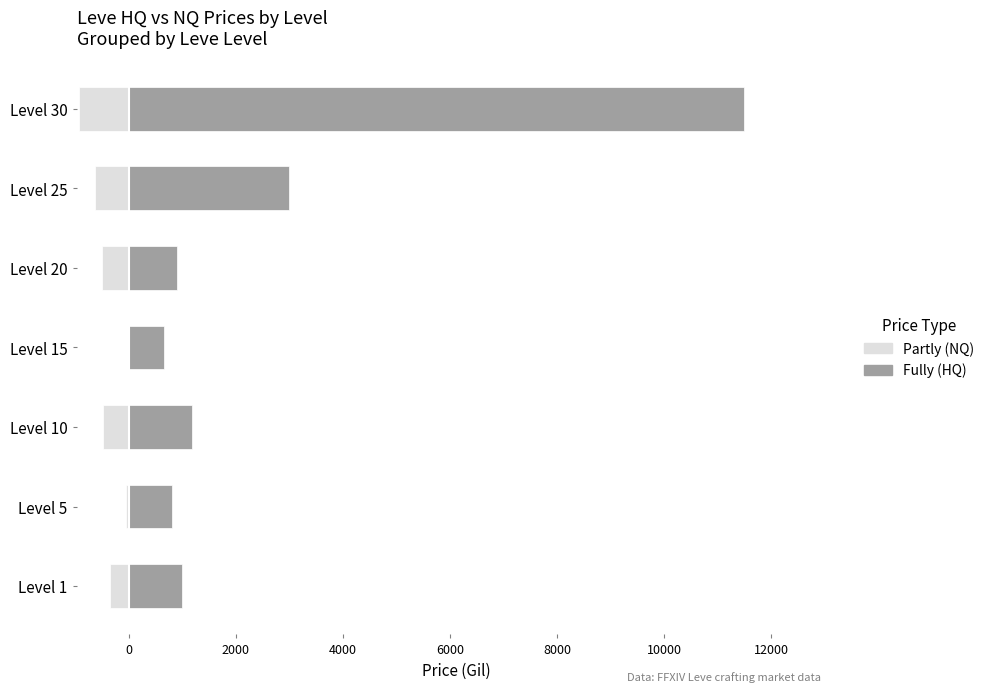

What is the difference between the highest and lowest values at Level 5?

847.7